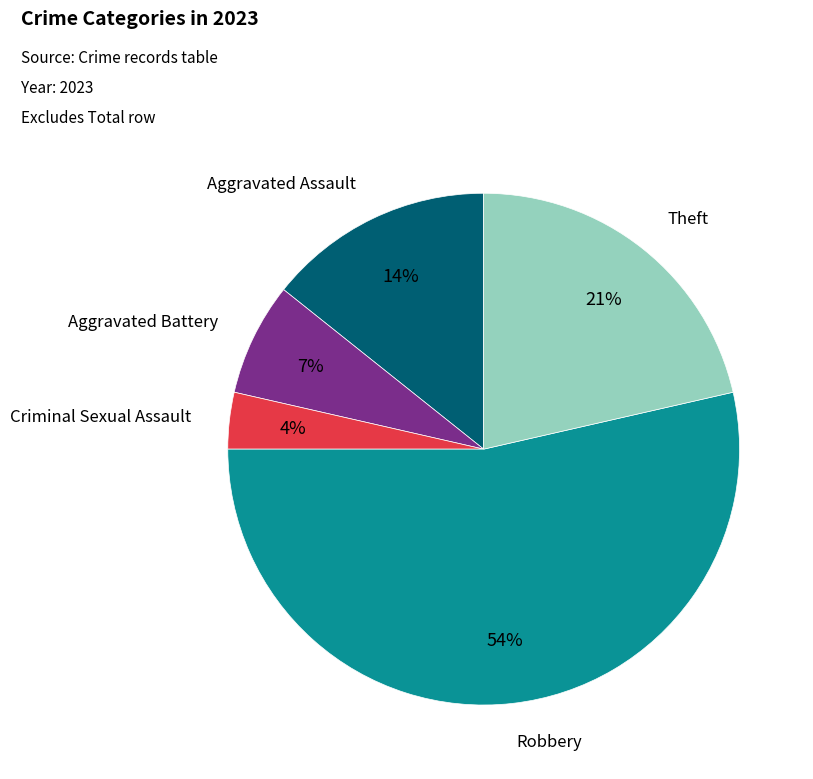

To the nearest percent, what is the difference between the largest and smallest slice percentages?

50%